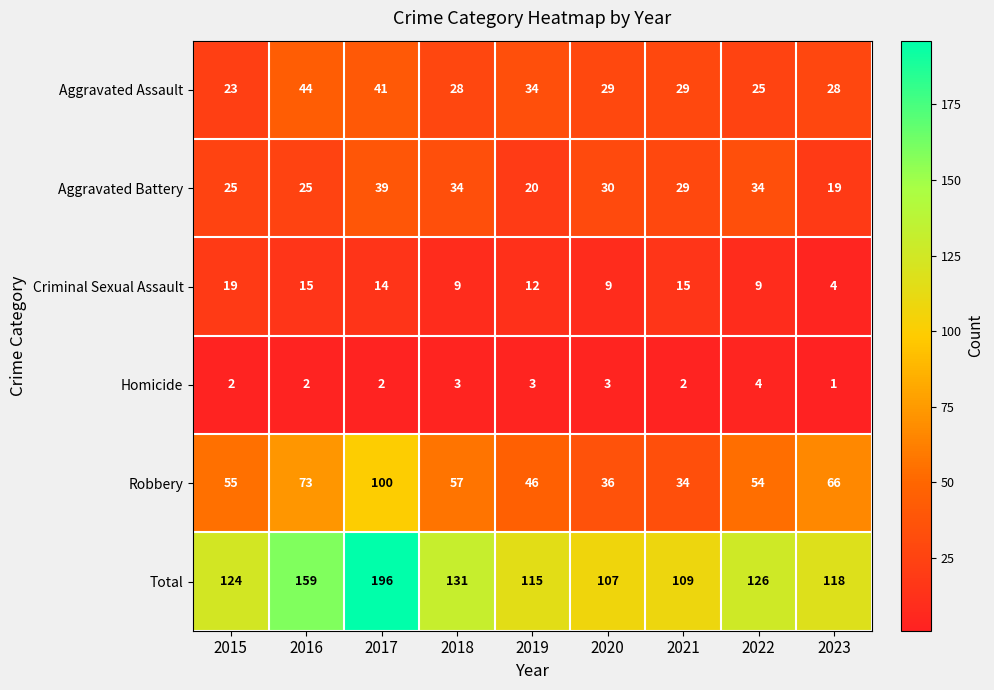

How many distinct data groups are displayed?

6